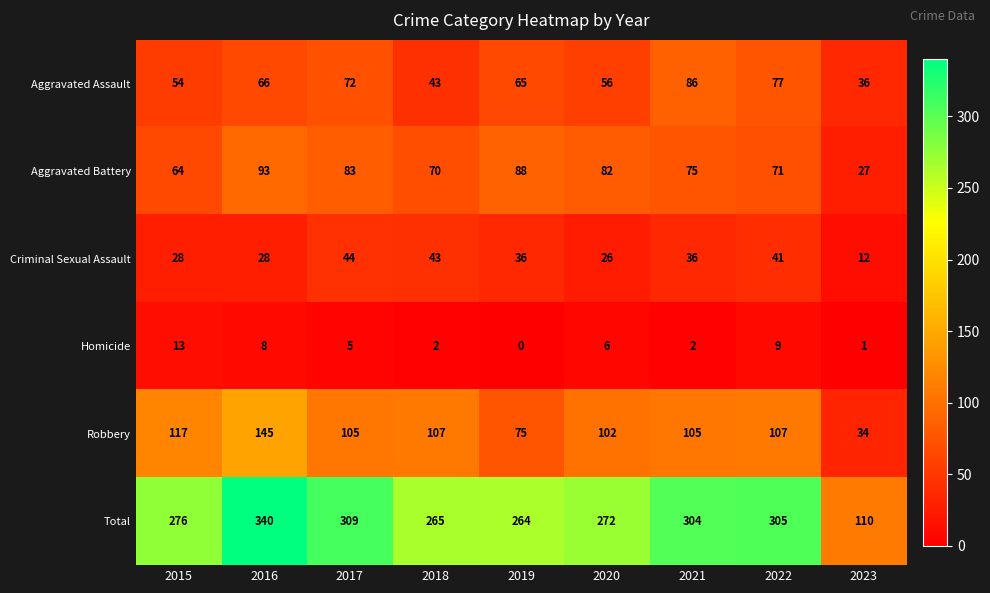

Which series has the largest range (max minus min)?

Total